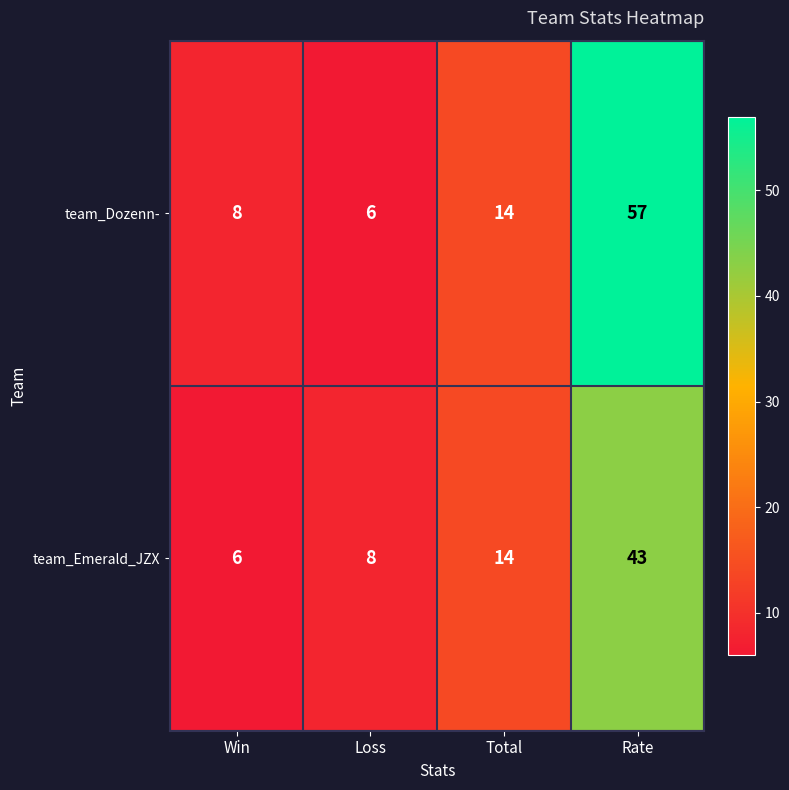

Is it true that team_Dozenn- equals 14 at Total?

True